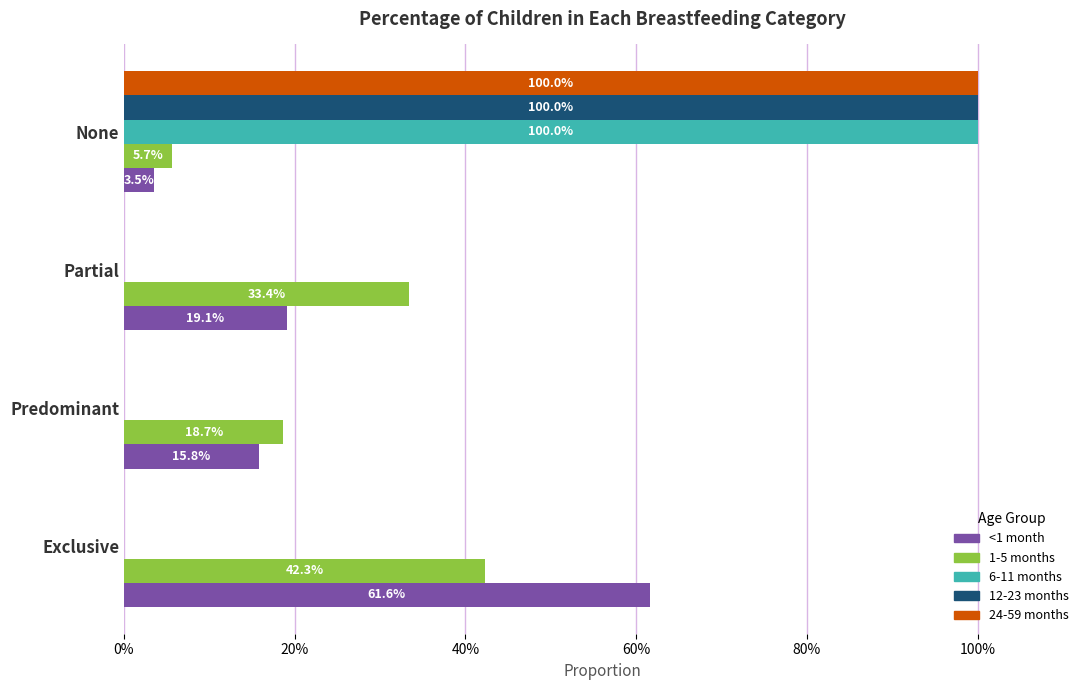

What are all the series names shown in the legend?

<1 month, 1-5 months, 6-11 months, 12-23 months, 24-59 months